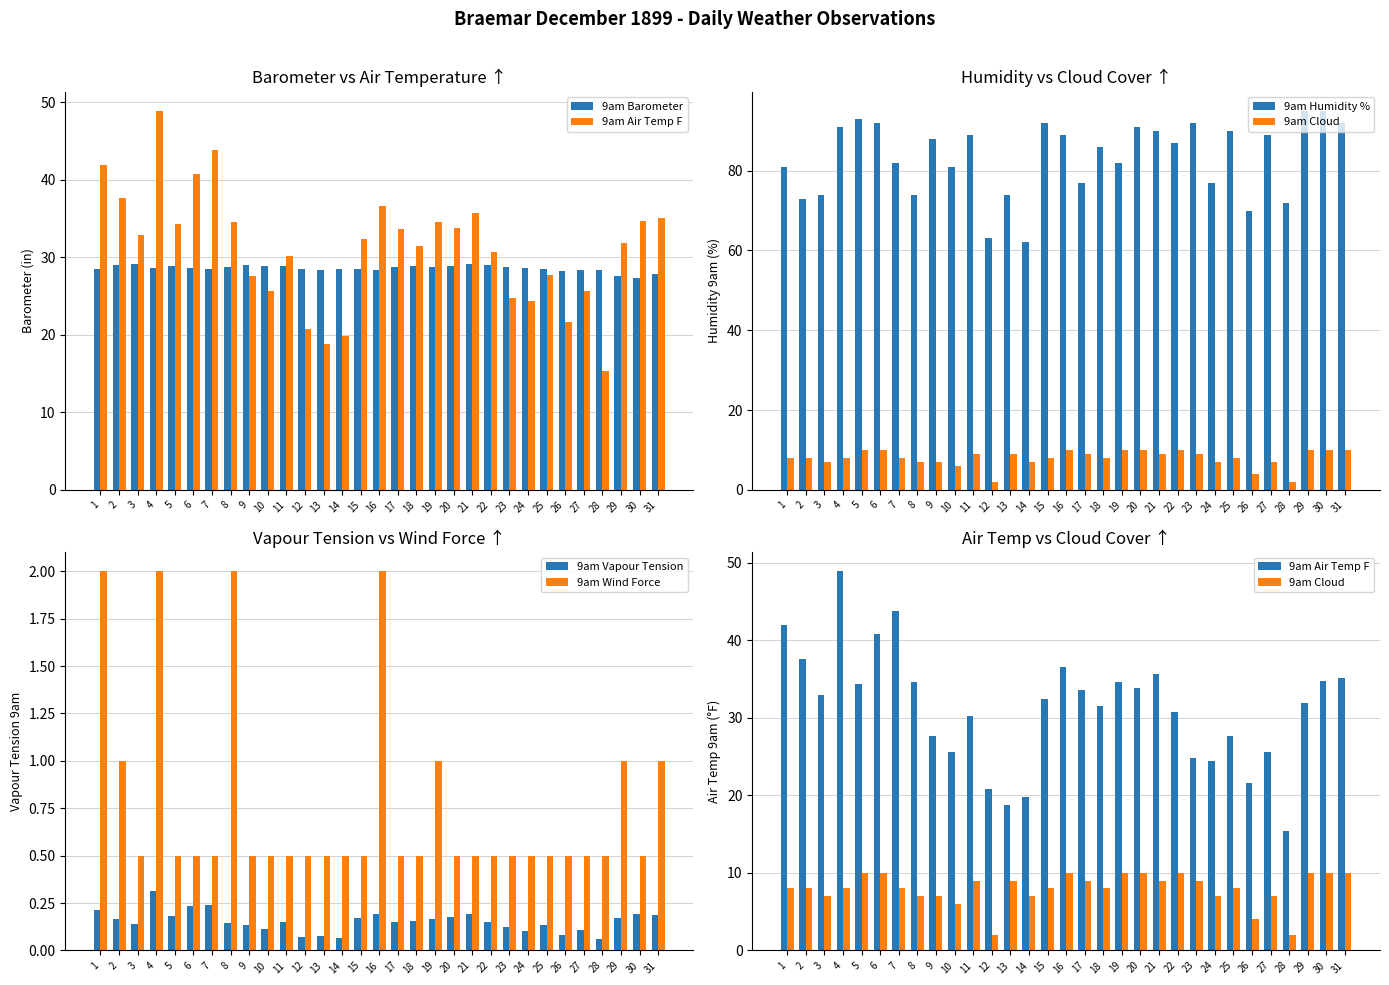

Which series has the widest spread of values?

9am Air Temp F